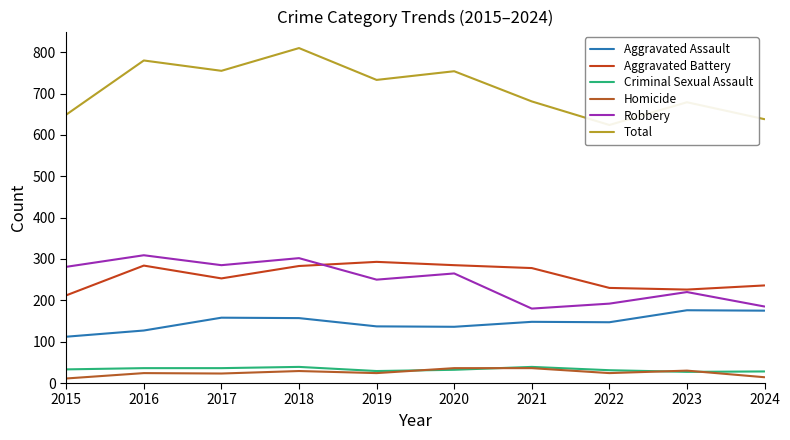

The Robbery series shows 250 at 2019. True or false?

True